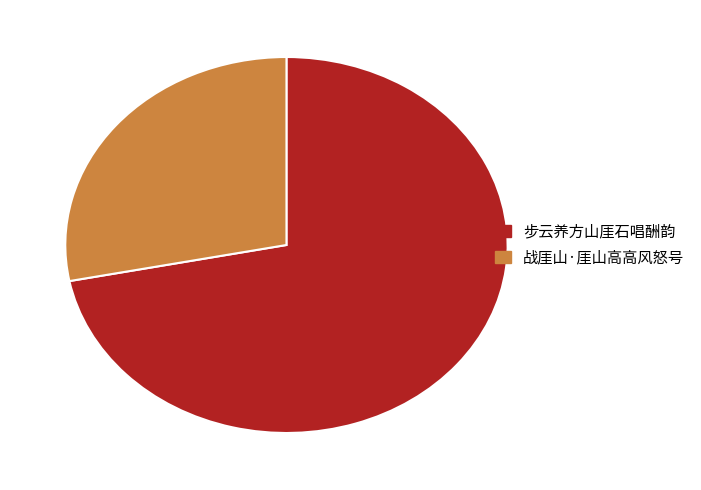

Is it true that 步云养方山厓石唱酬韵 is 72% of the pie?

True